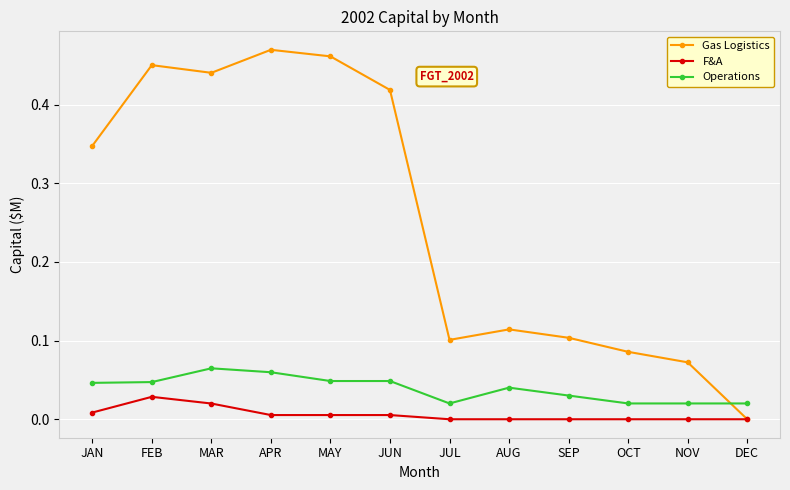

True or false: F&A has more than 0 interior local peaks.

True